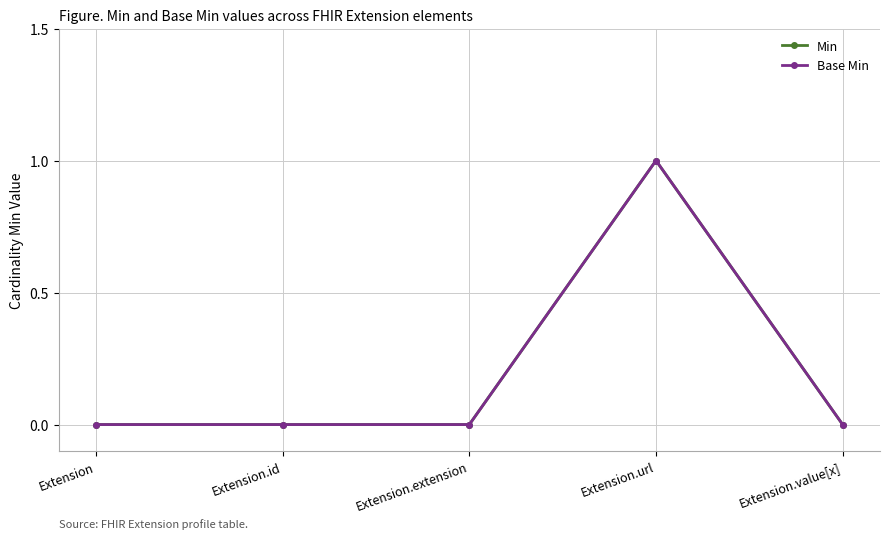

Is the value of Min at Extension.id greater than the value of Base Min at Extension.extension?

No